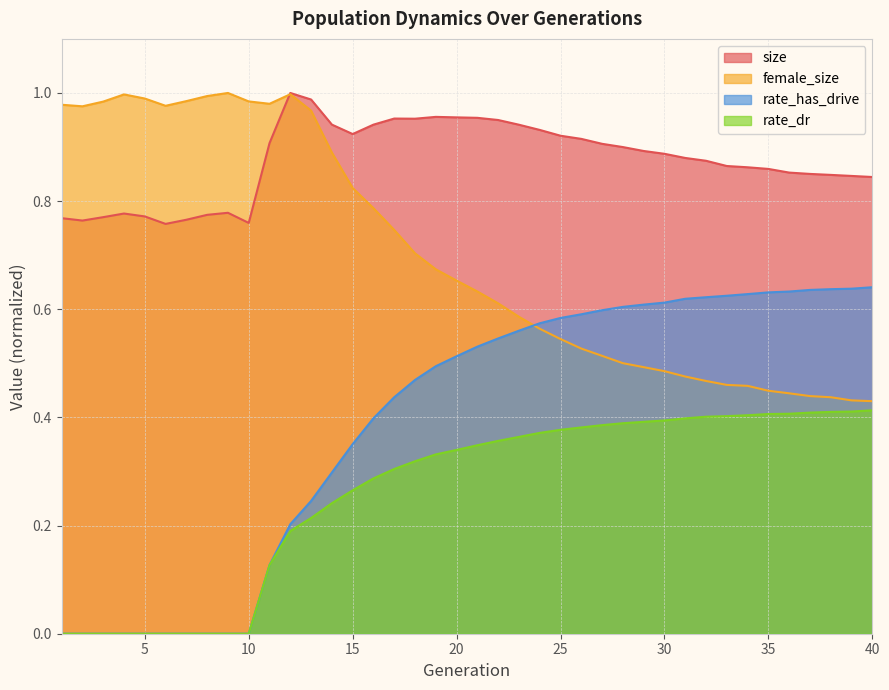

Does the chart have visible grid lines?

Yes